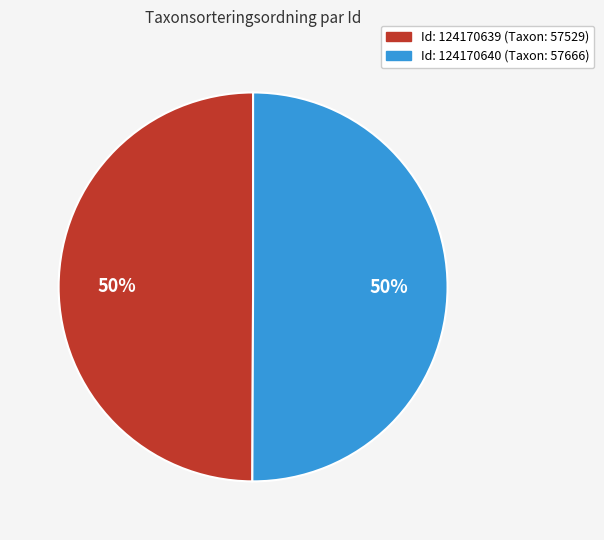

To the nearest percent, what is the average slice percentage?

50%